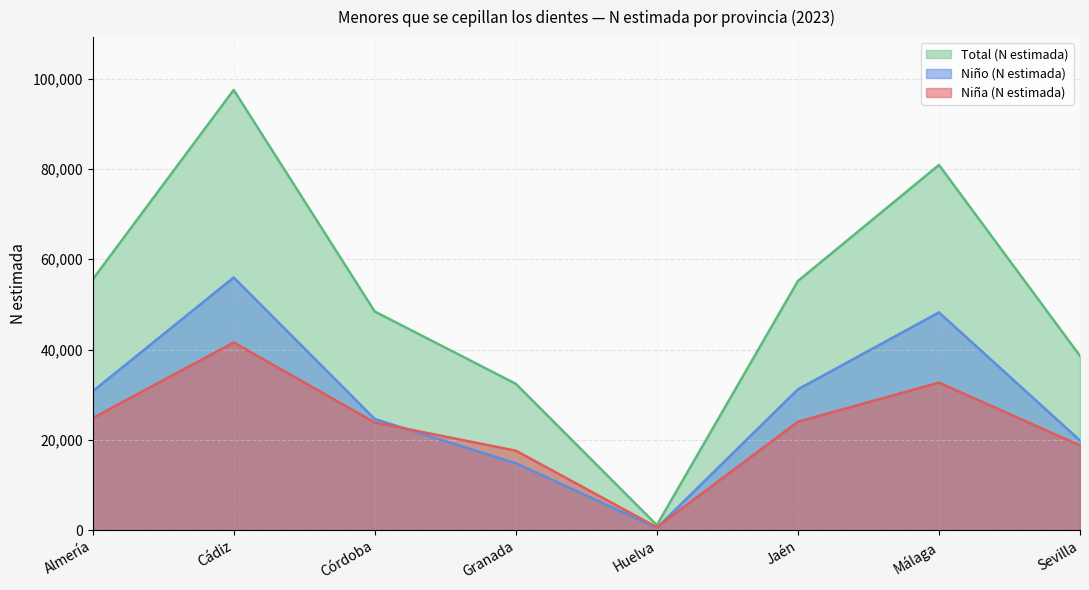

At which category does Niño (N estimada) reach its first local peak?

Cádiz